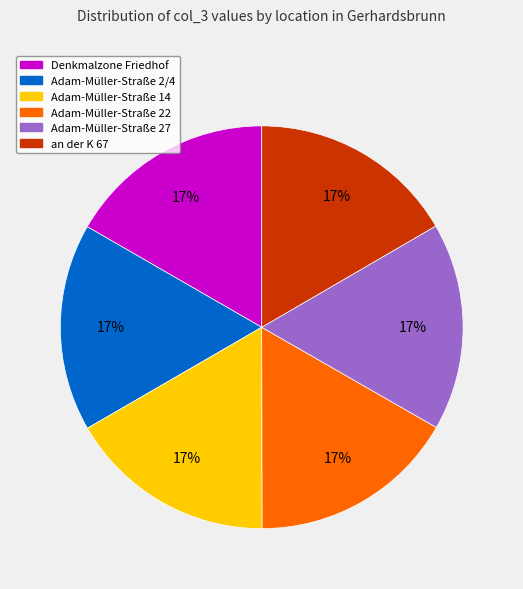

Does an der K 67 represent more than half of the total?

No